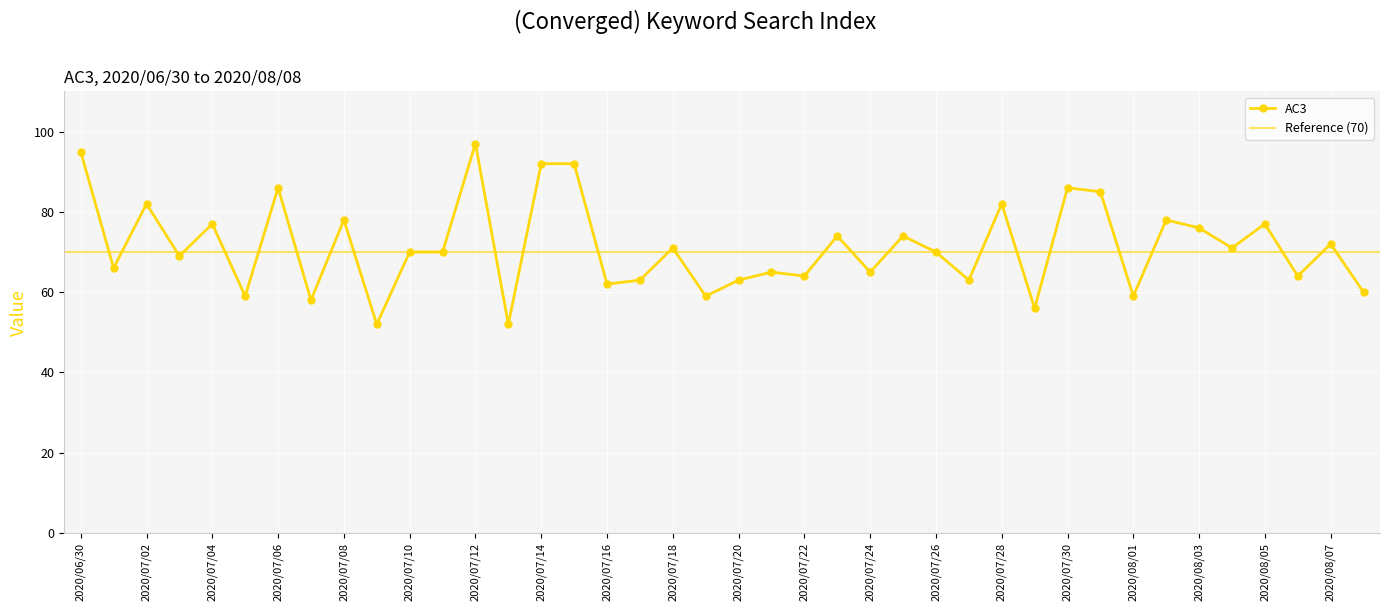

At which label is the value closest to 74?

2020/07/23